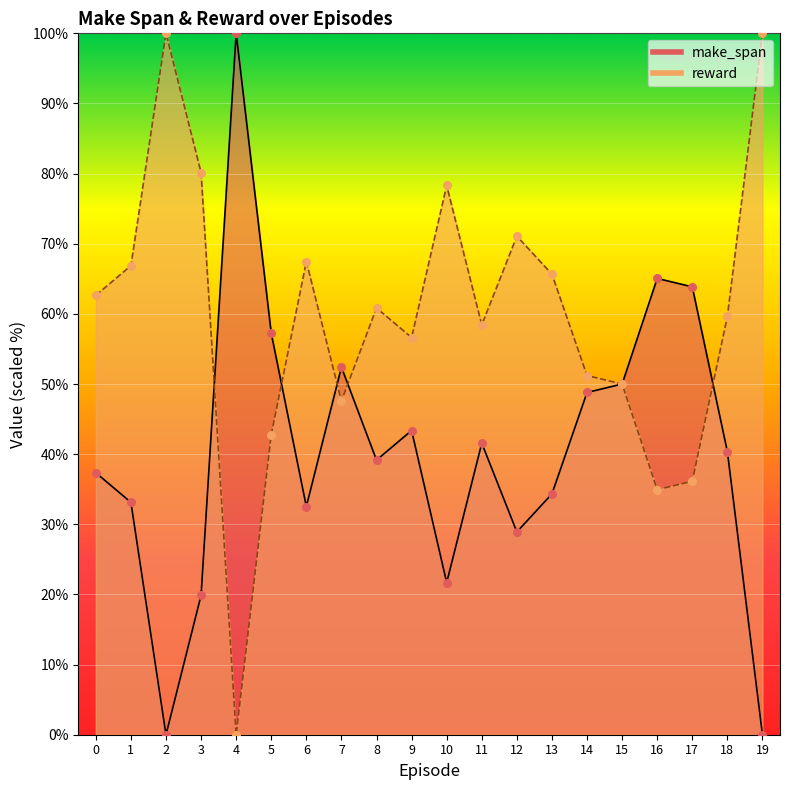

What are all the series names shown in the legend?

make_span, reward